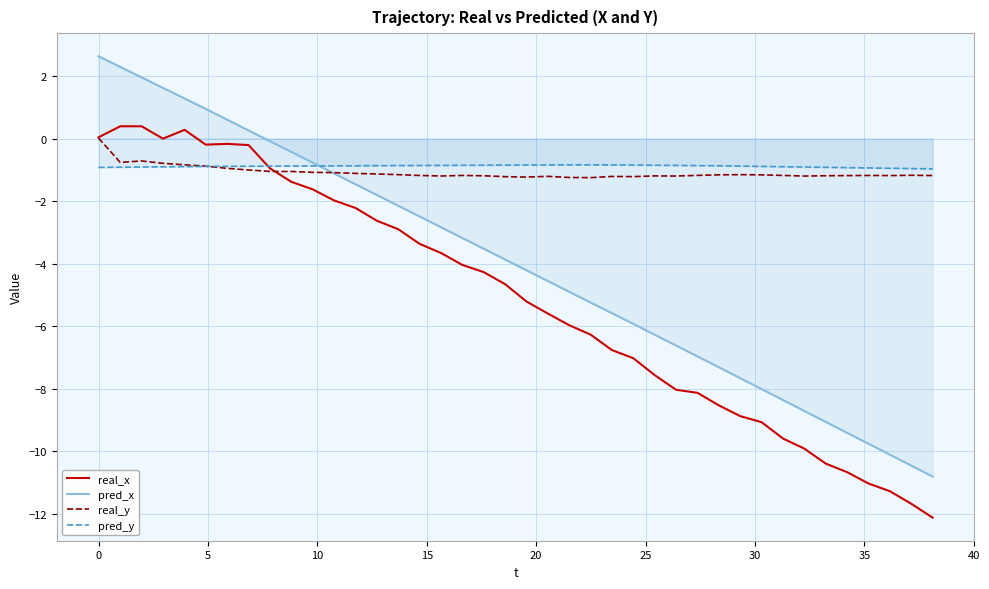

True or false: pred_x and real_x intersect in this chart.

False